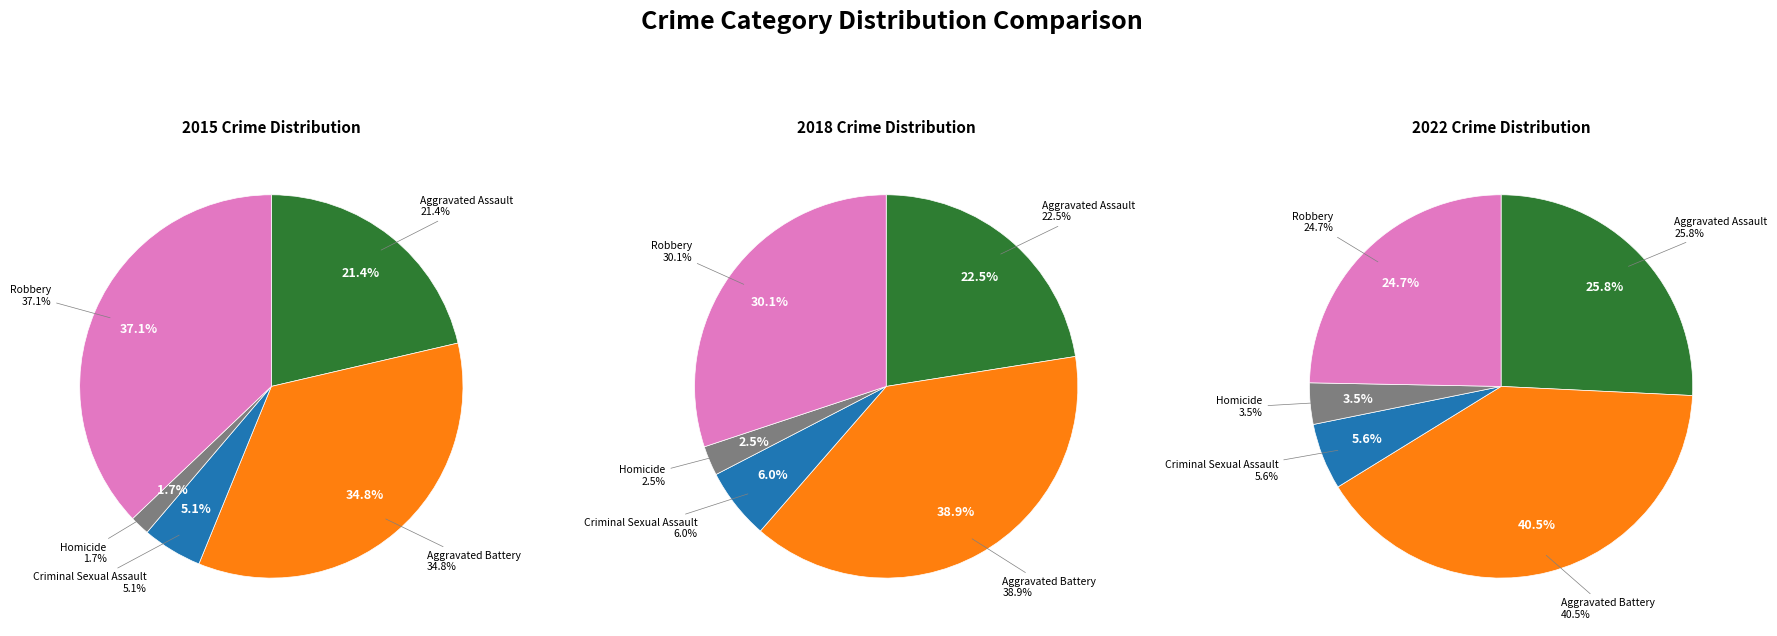

How many slices are in this pie chart?

5